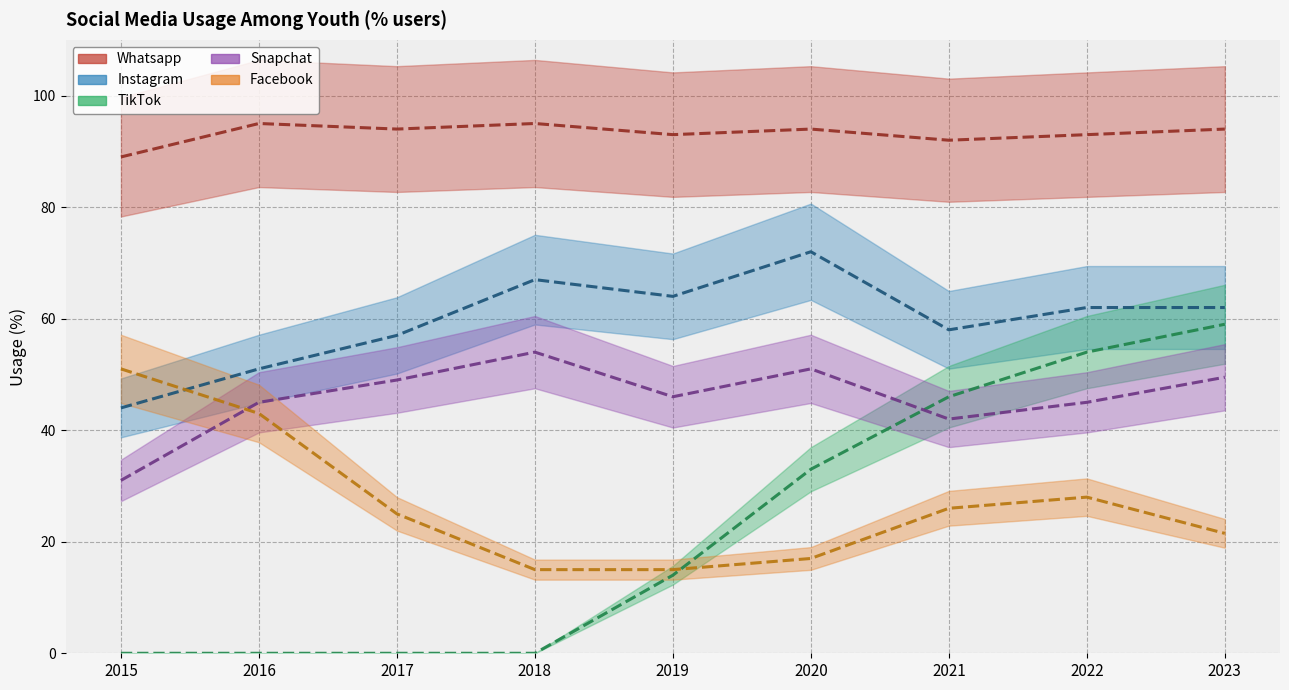

Between 2019 and 2021, which is larger?

2019